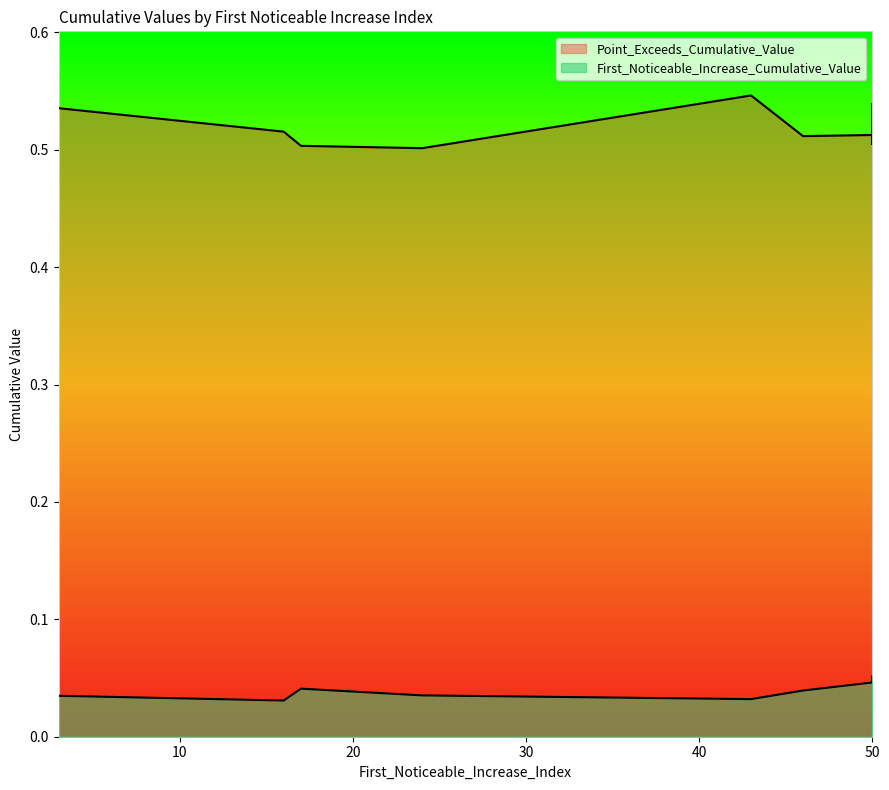

What is the spread (max minus min) of values at 17?

0.5